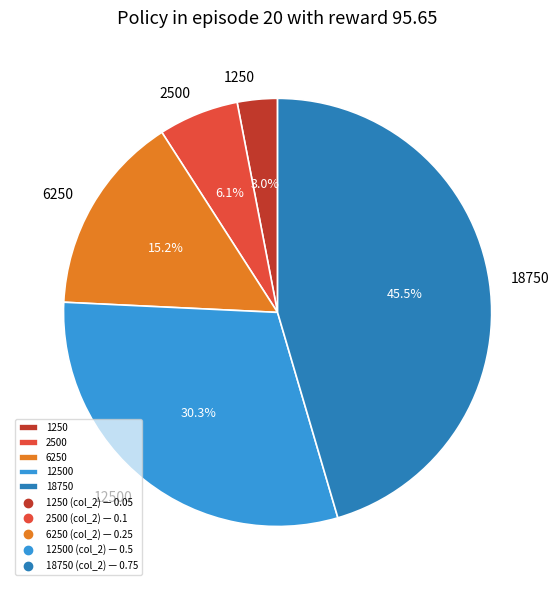

Rank the categories by value from highest to lowest.

18750, 12500, 6250, 2500, 1250